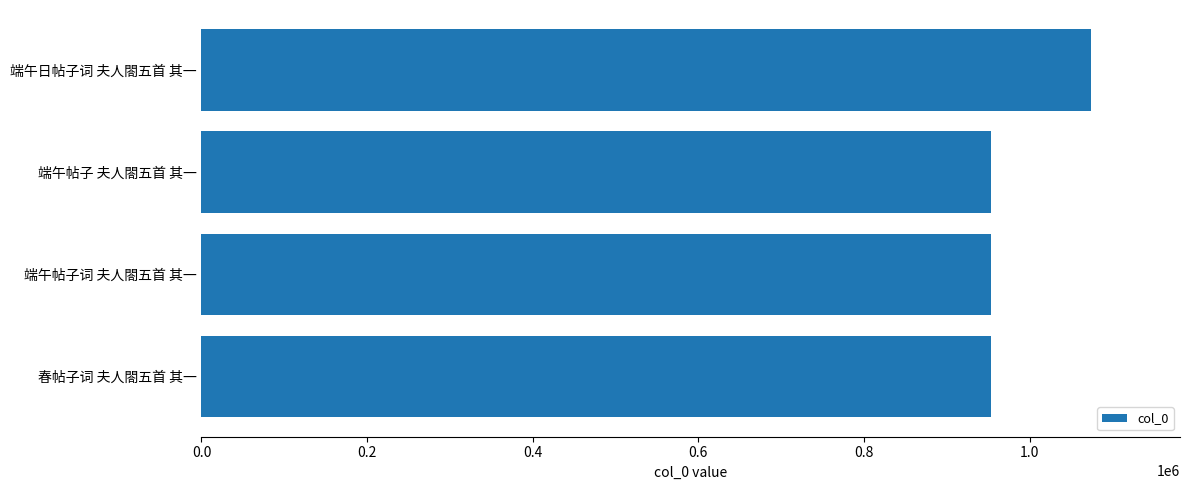

What is the approximate value at 端午帖子词 夫人閤五首 其一?

953566